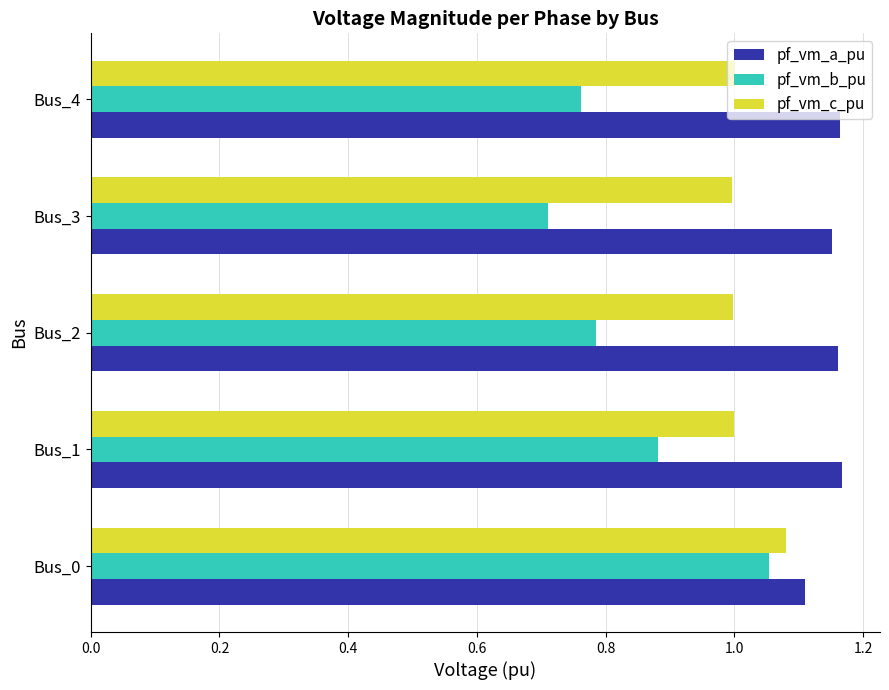

The value of pf_vm_c_pu at Bus_1 is 0.4. True or false?

False